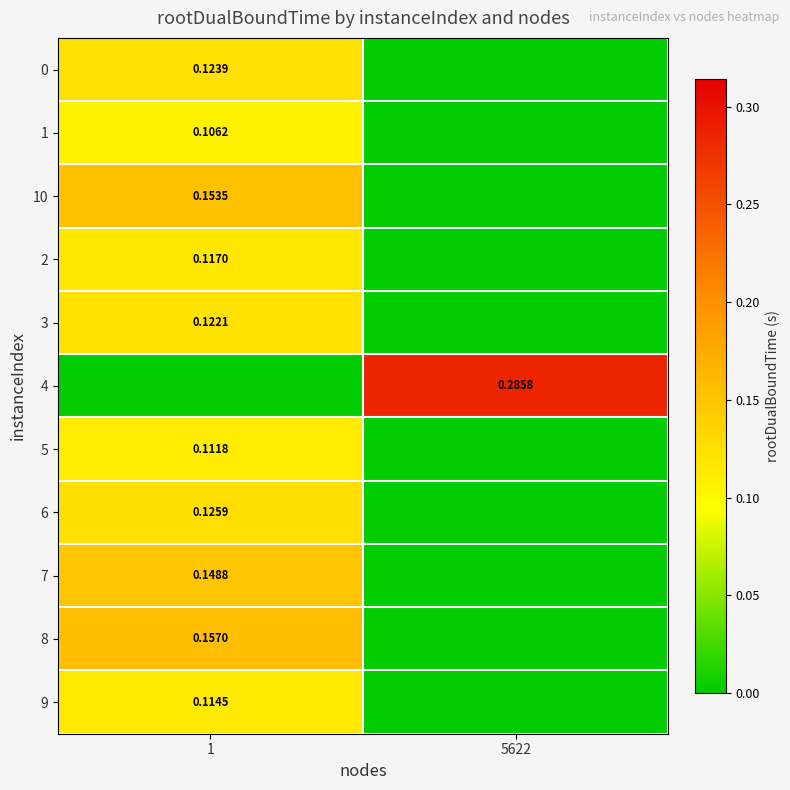

What is the total value across all series at 5622?

0.3